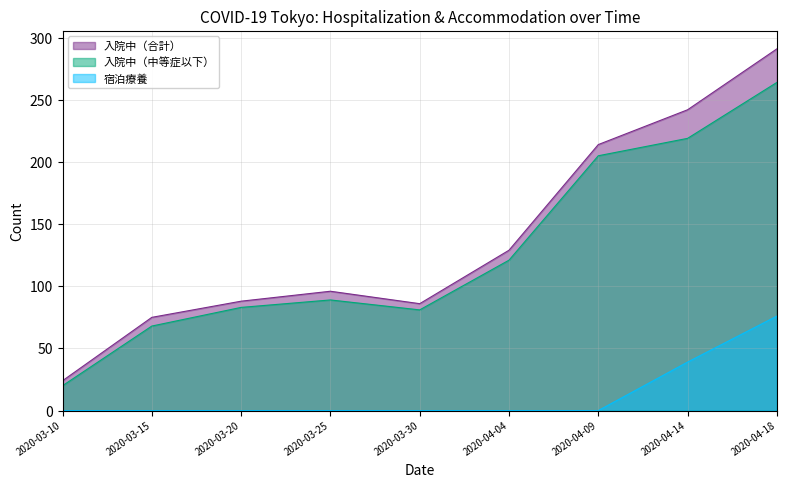

What is the difference between the 宿泊療養 values at 2020-03-15 and 2020-04-18?

76